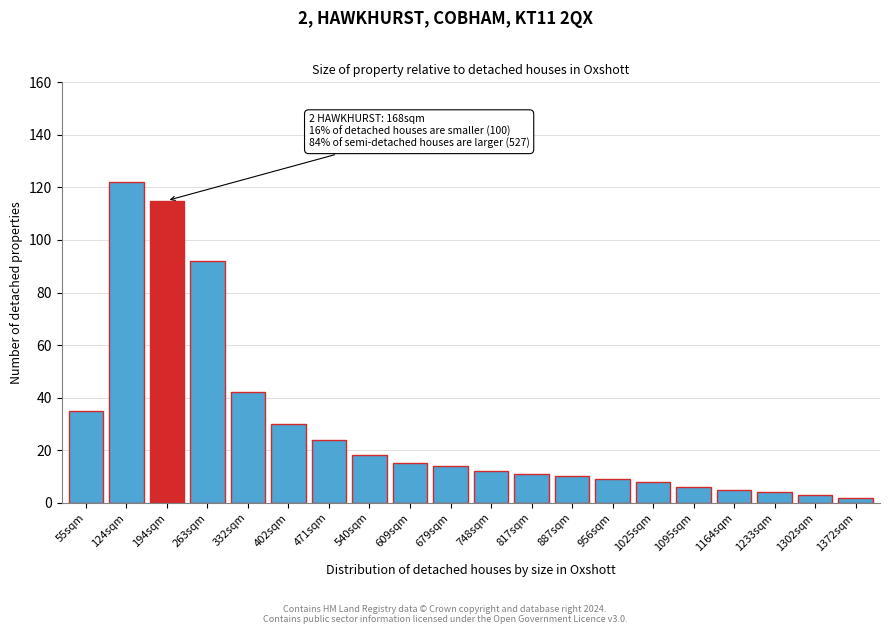

Reading left to right, transcribe all the data shown in this chart.

35	122	115	92	42	30	24	18	15	14	12	11	10	9	8	6	5	4	3	2